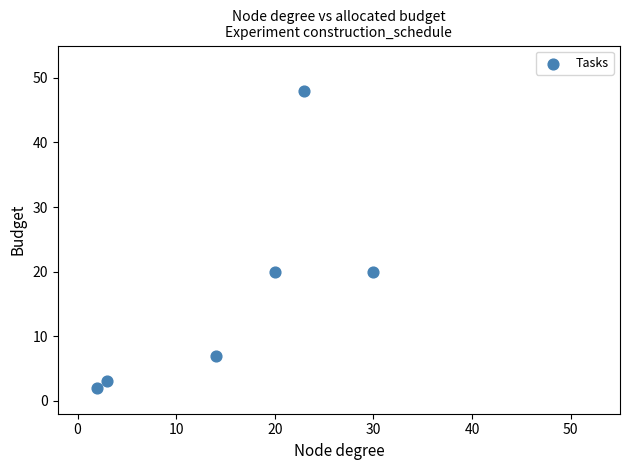

What is the range of X values (max minus min)?

28